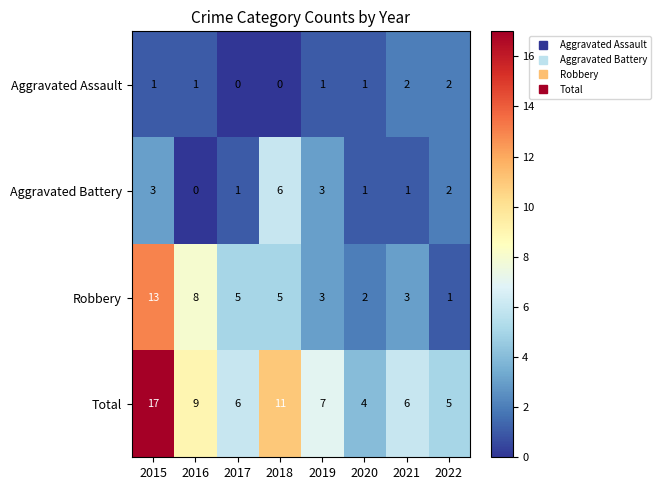

The value of Robbery at 2016 is 13. True or false?

False